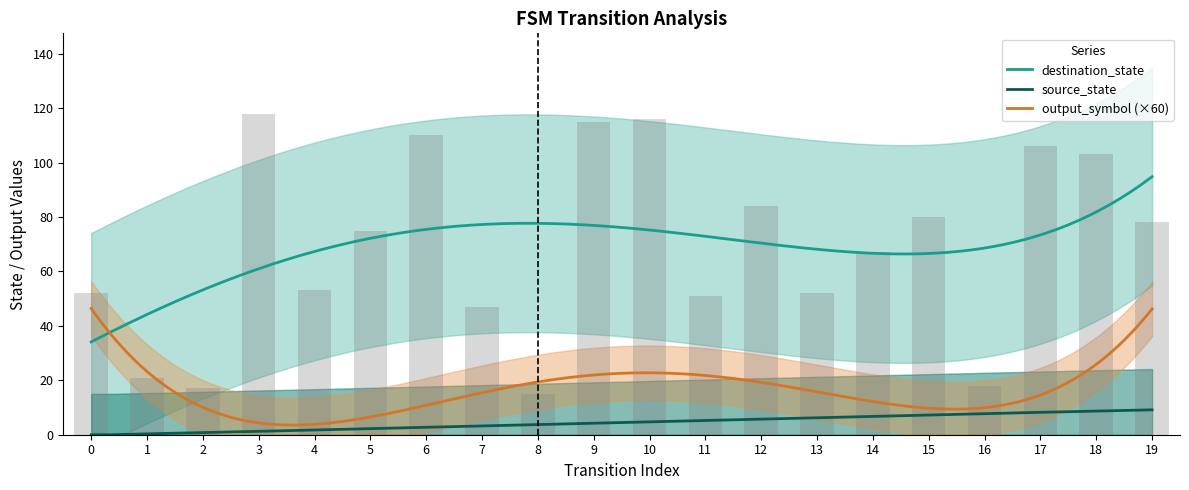

What is the difference between the maximum and minimum values in the output_symbol series?

1